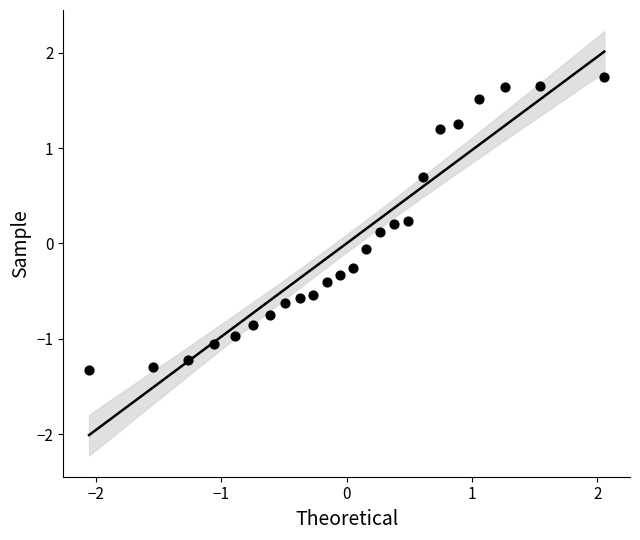

What is the range of X values (max minus min)?

4.1